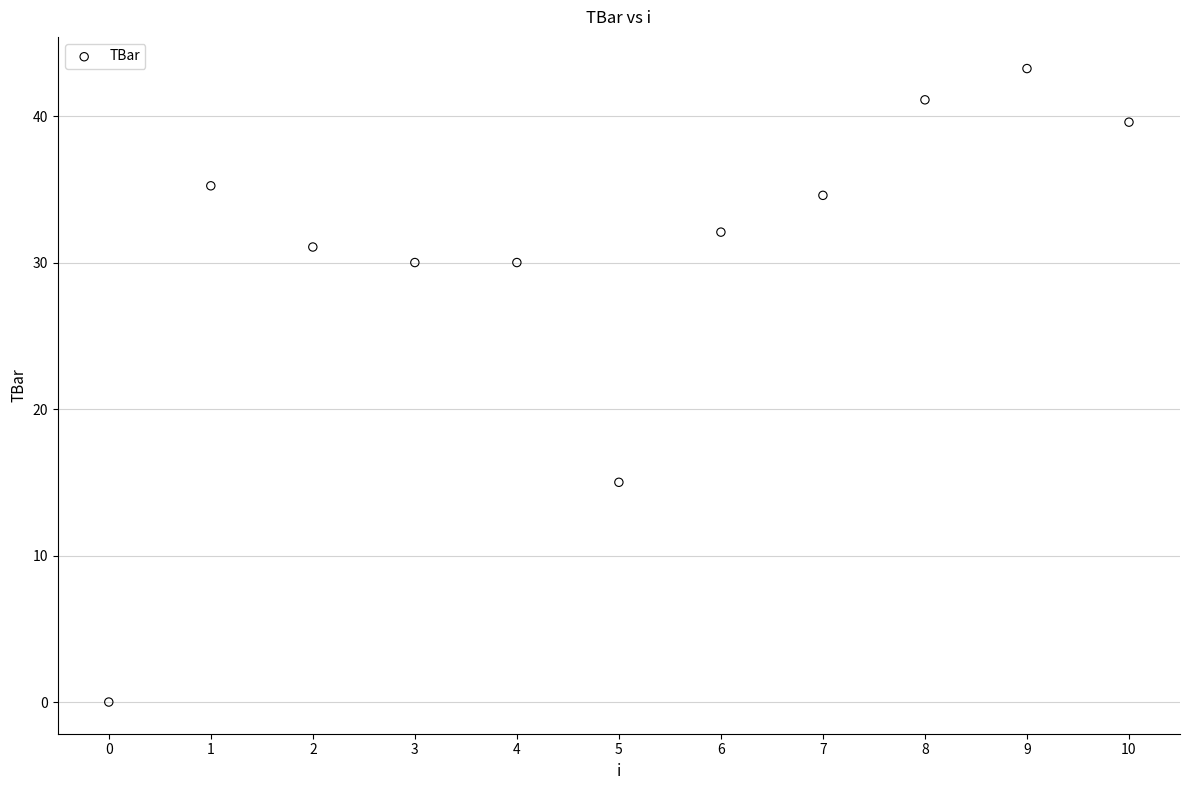

What is the average Y value?

30.2